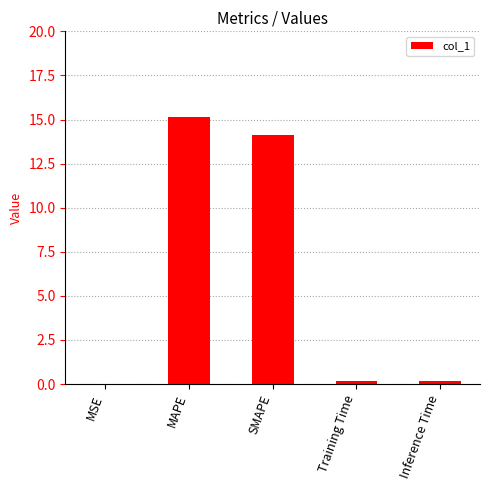

What is the sum of all values?

29.6